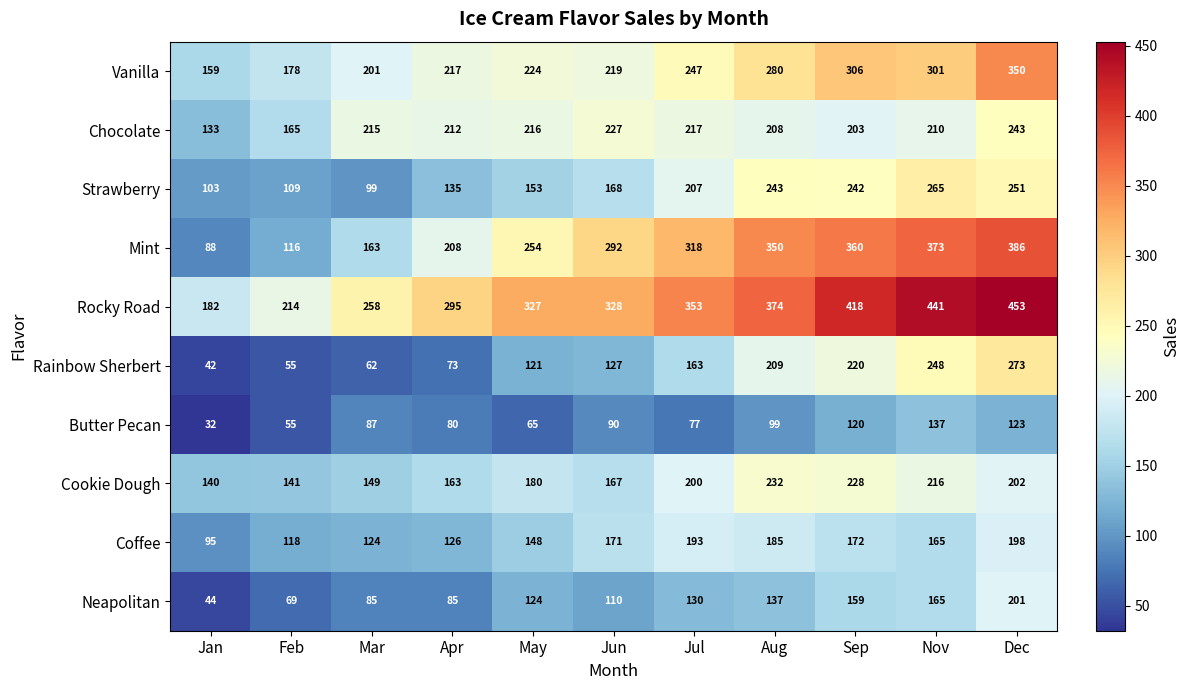

What is the maximum value for Strawberry?

265